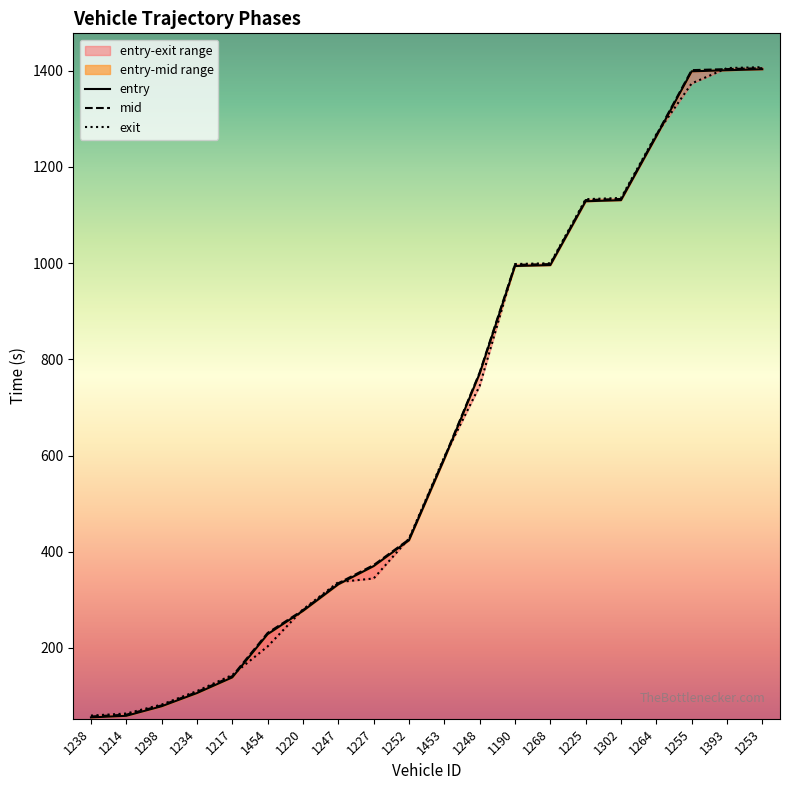

What is the difference between the second highest and second lowest values in the entry series?

1342.4